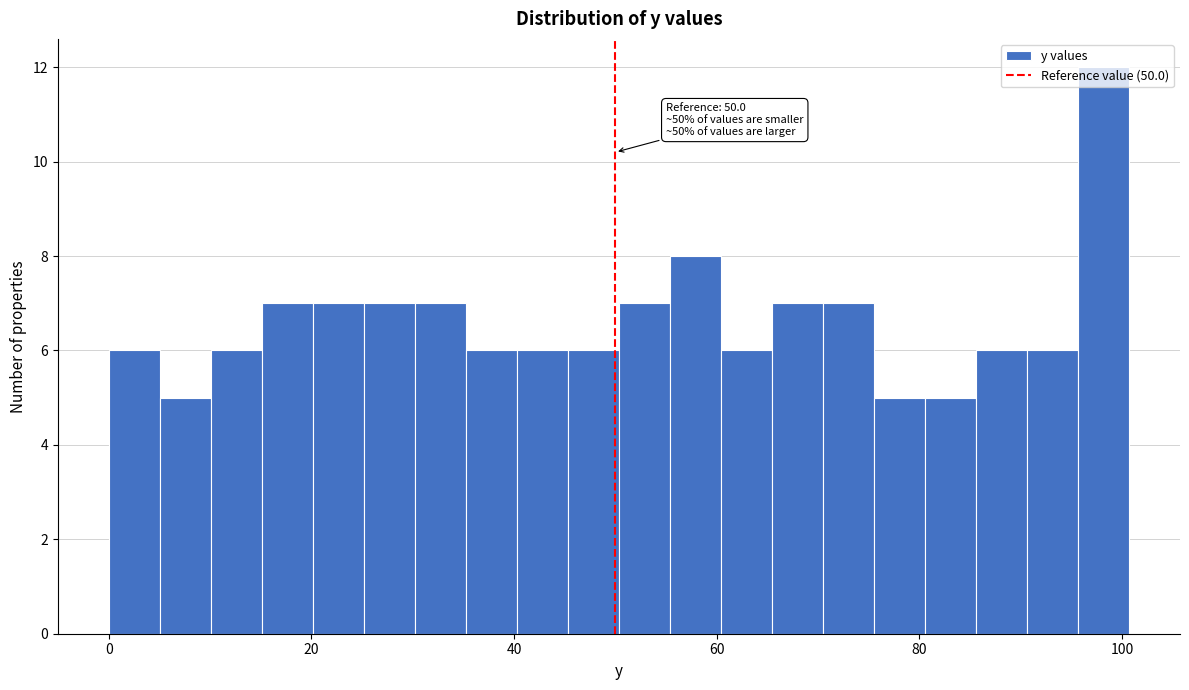

Read against the x-axis, roughly where is the centre of the tallest bar?

98